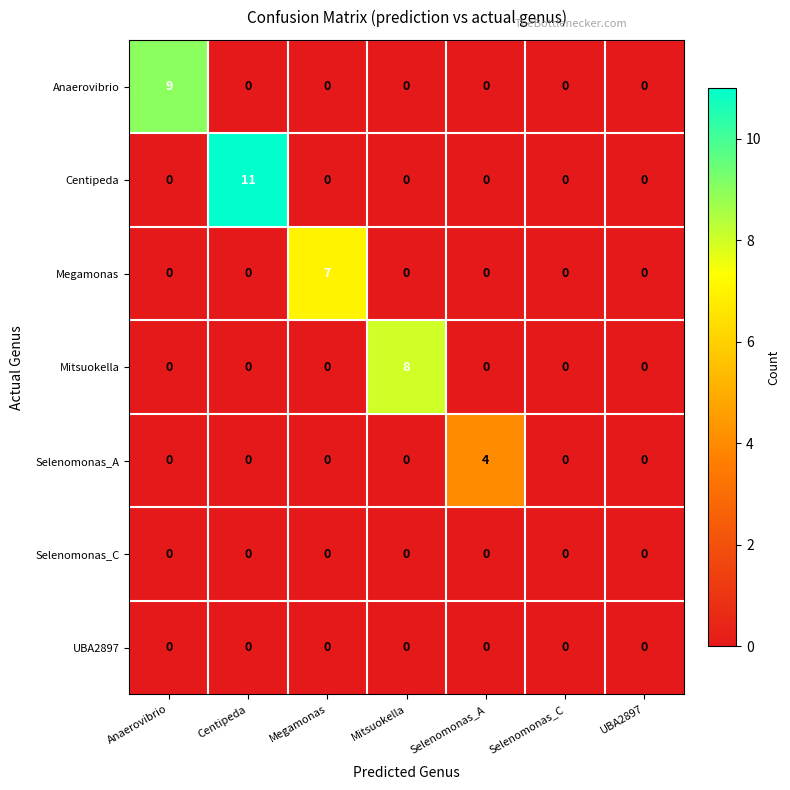

How many series are shown in this chart?

7